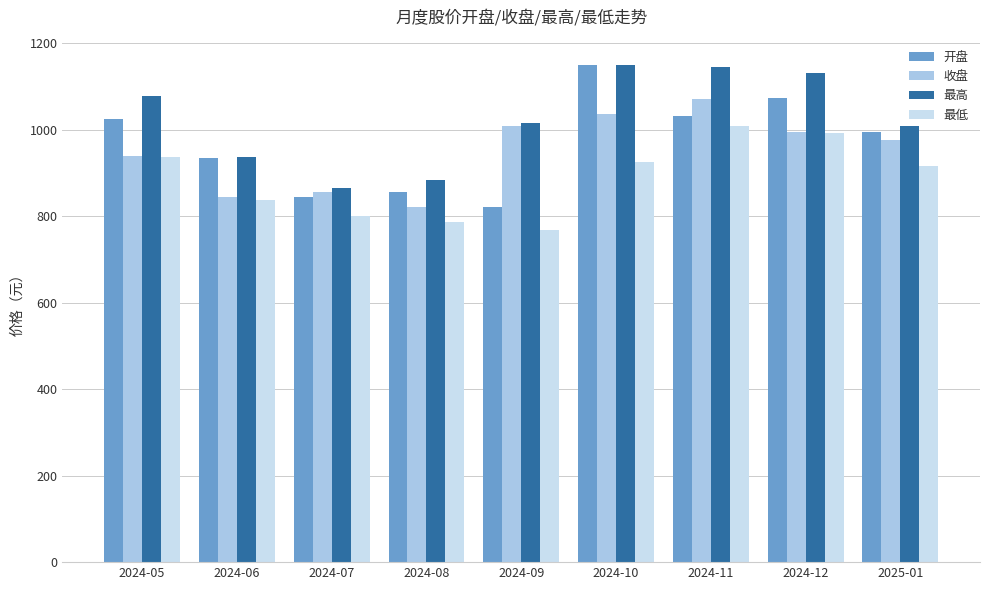

What is the difference between the maximum and second lowest values in the 收盘 series?

225.4